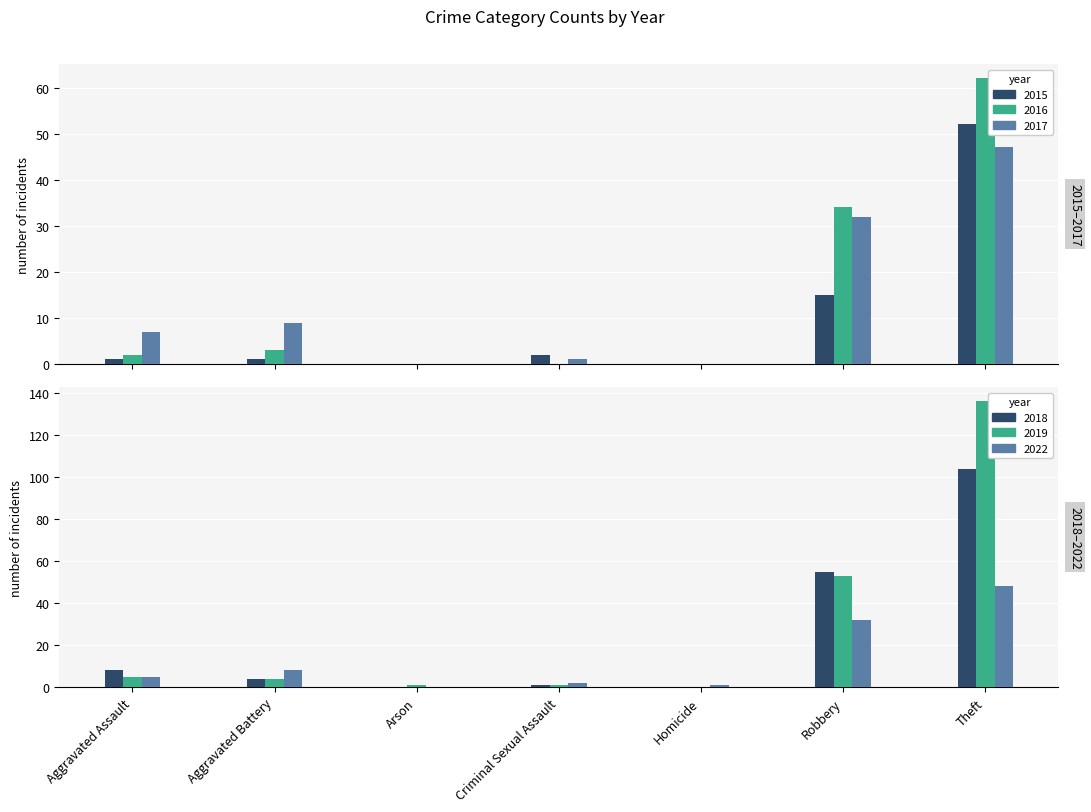

What is the spread (max minus min) of values at Homicide?

1